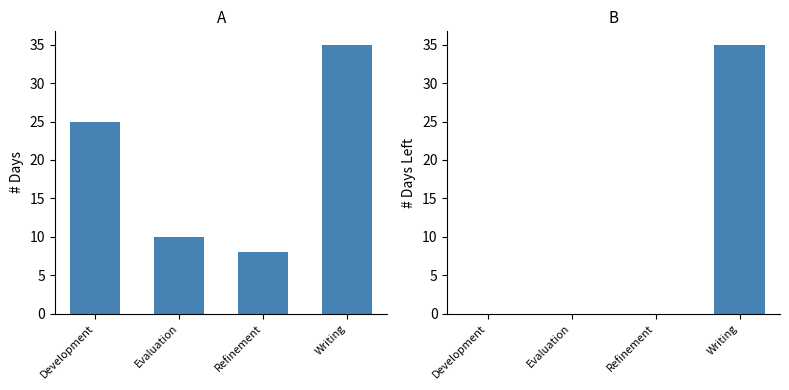

What position from the left is Writing?

4